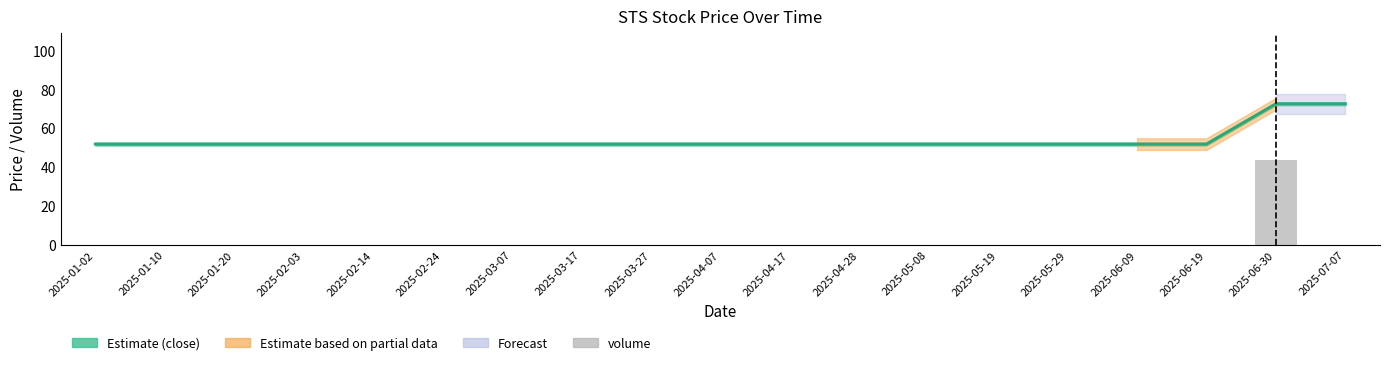

Reading right to left, extract all data points from this chart.

close: 72.5	72.5	51.8	51.8	51.8	51.8	51.8	51.8	51.8	51.8	51.8	51.8	51.8	51.8	51.8	51.8	51.8	51.8	51.8
volume: 0.0	43.5	0.0	0.0	0.0	0.0	0.0	0.0	0.0	0.0	0.0	0.0	0.0	0.0	0.0	0.0	0.0	0.0	0.0